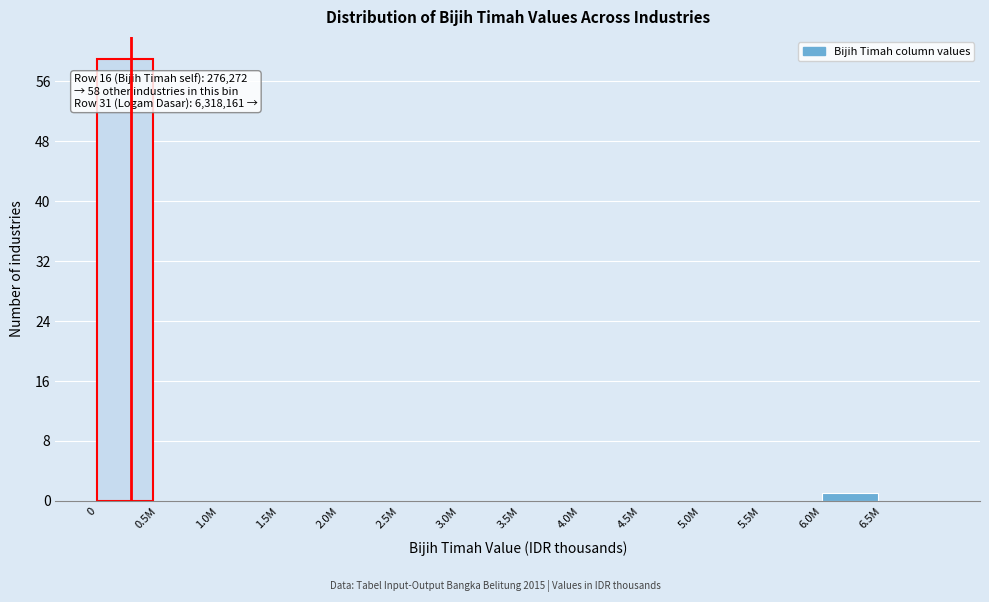

Reading left to right, extract all data points from this chart.

0=59	0.5M=0	1.0M=0	1.5M=0	2.0M=0	2.5M=0	3.0M=0	3.5M=0	4.0M=0	4.5M=0	5.0M=0	5.5M=0	6.0M=1	6.5M=0